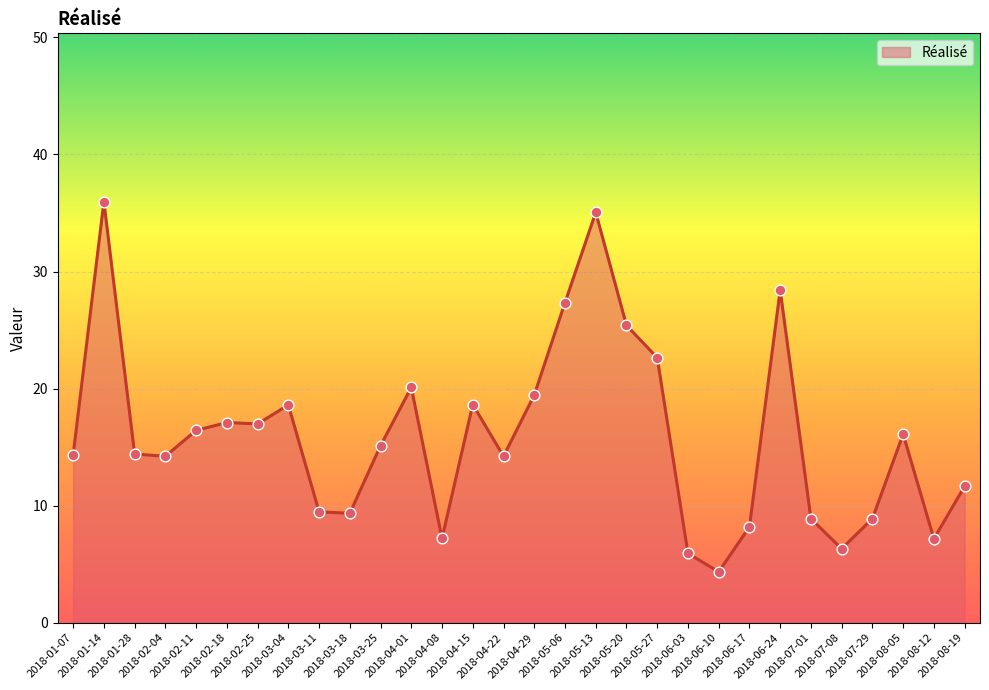

Which has a higher value, 2018-06-03 or 2018-02-11?

2018-02-11